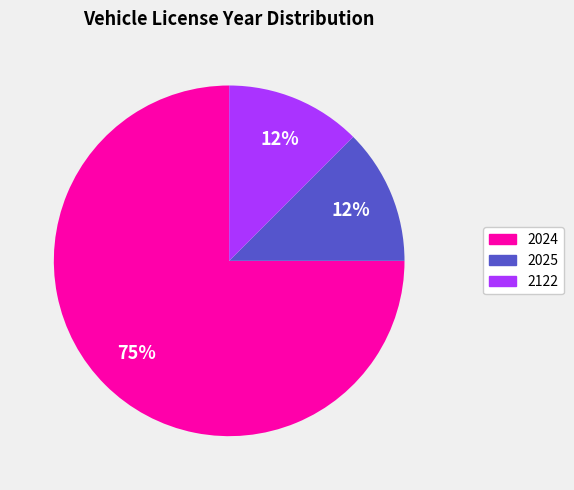

To the nearest percent, what is the average slice percentage?

33%